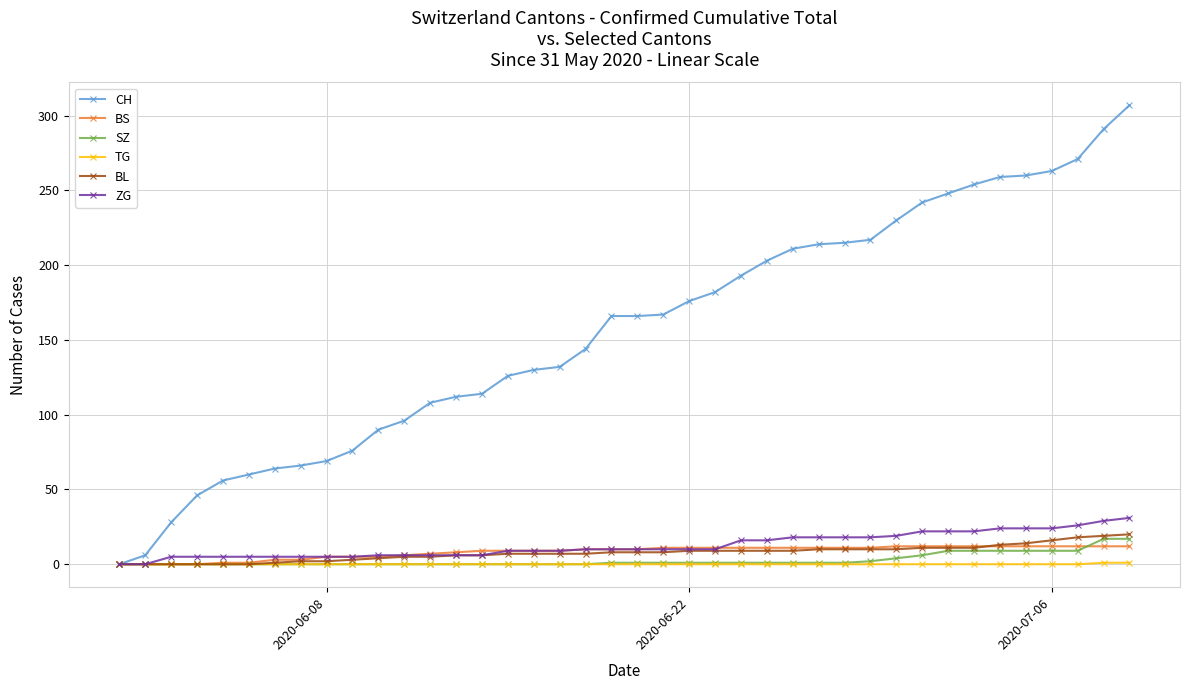

Which series has the largest range (max minus min)?

CH